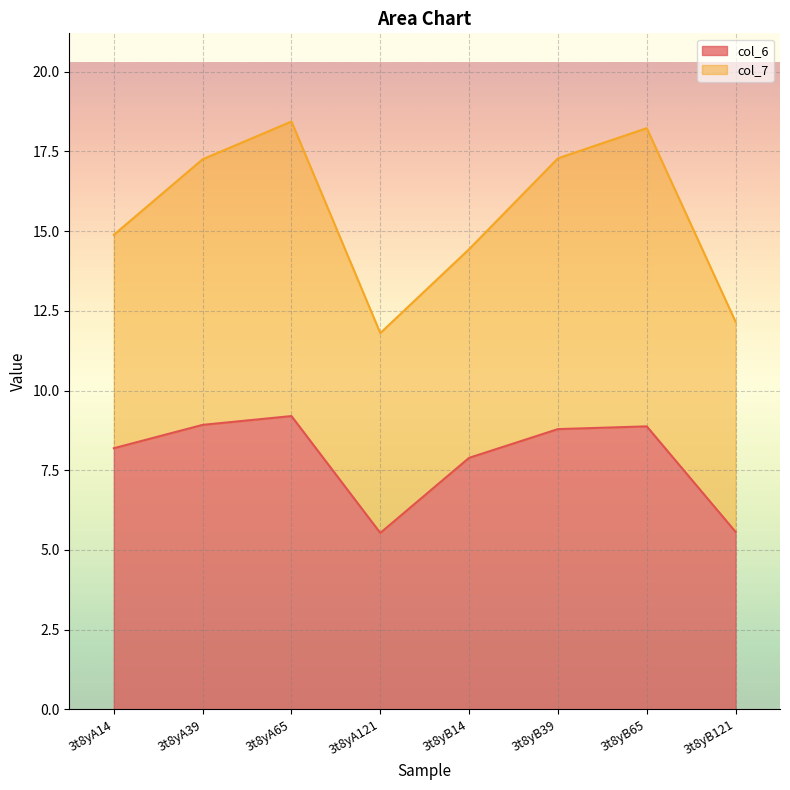

What is the approximate value at 3t8yA14?

8.2